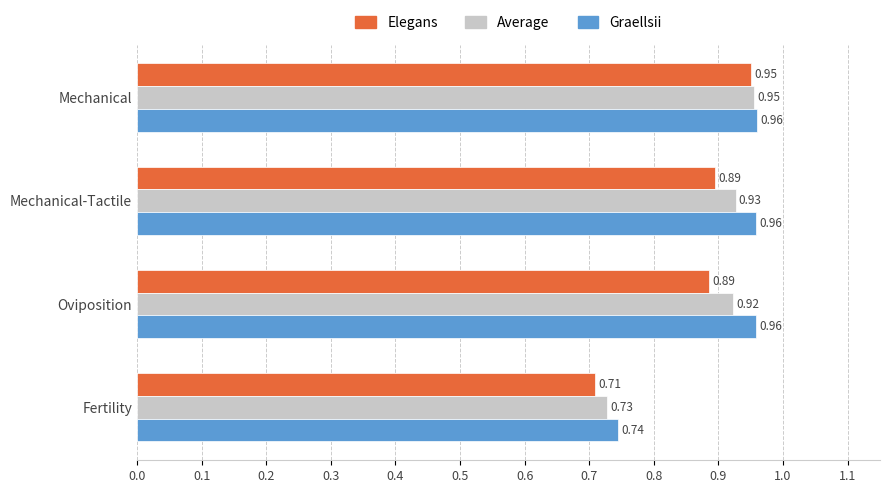

What is the difference between the maximum and minimum values in the Average series?

0.2